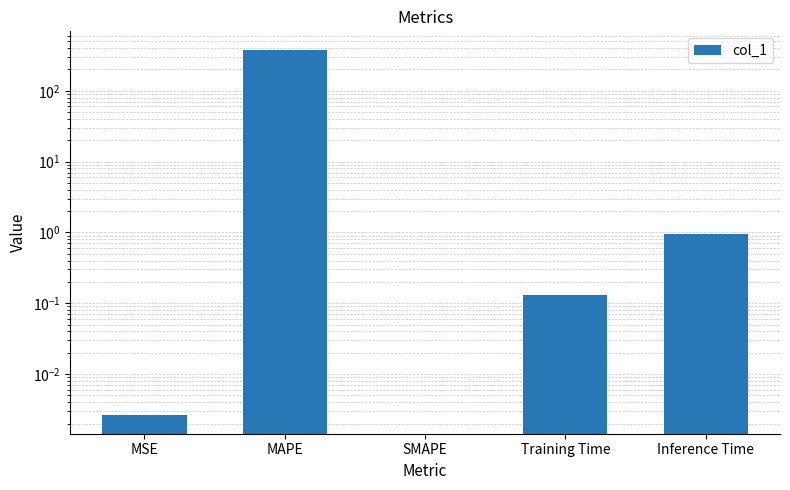

What is the change in value from MSE to MAPE?

+381.4